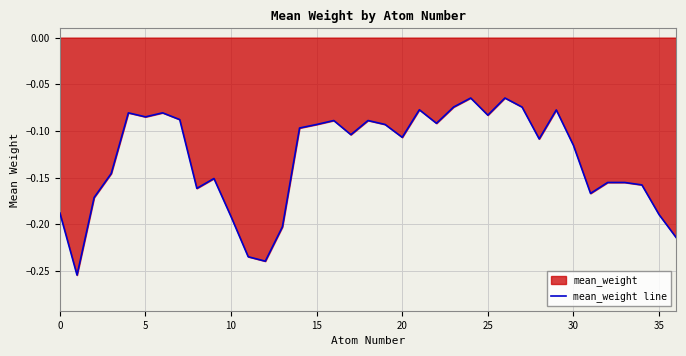

Is it true that the value at 10 is -0.3?

False